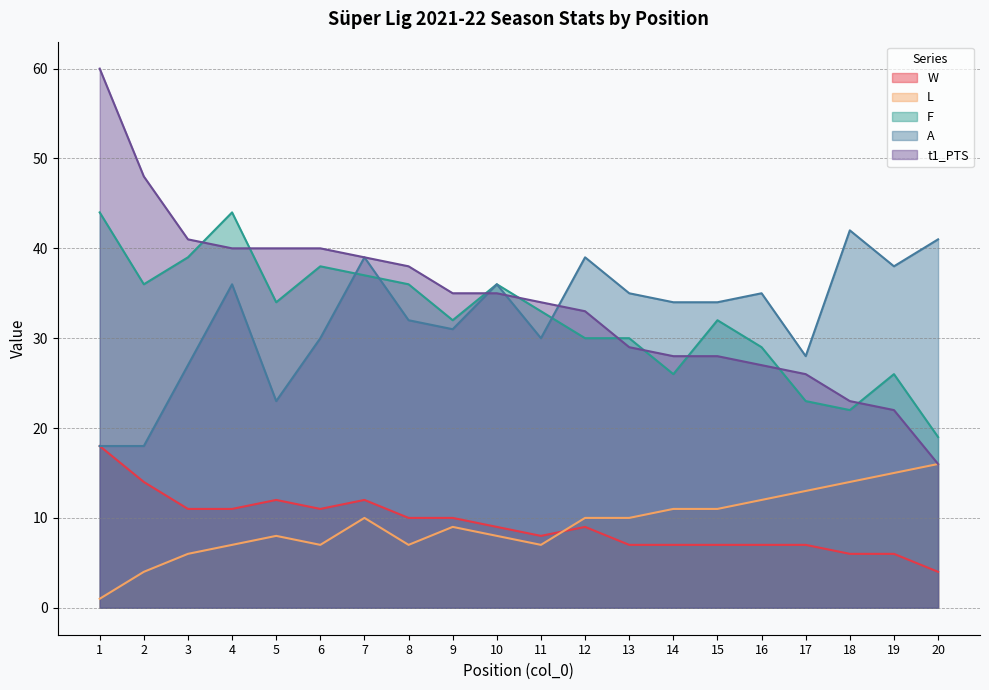

Which series changed the most between 9 and 17?

F